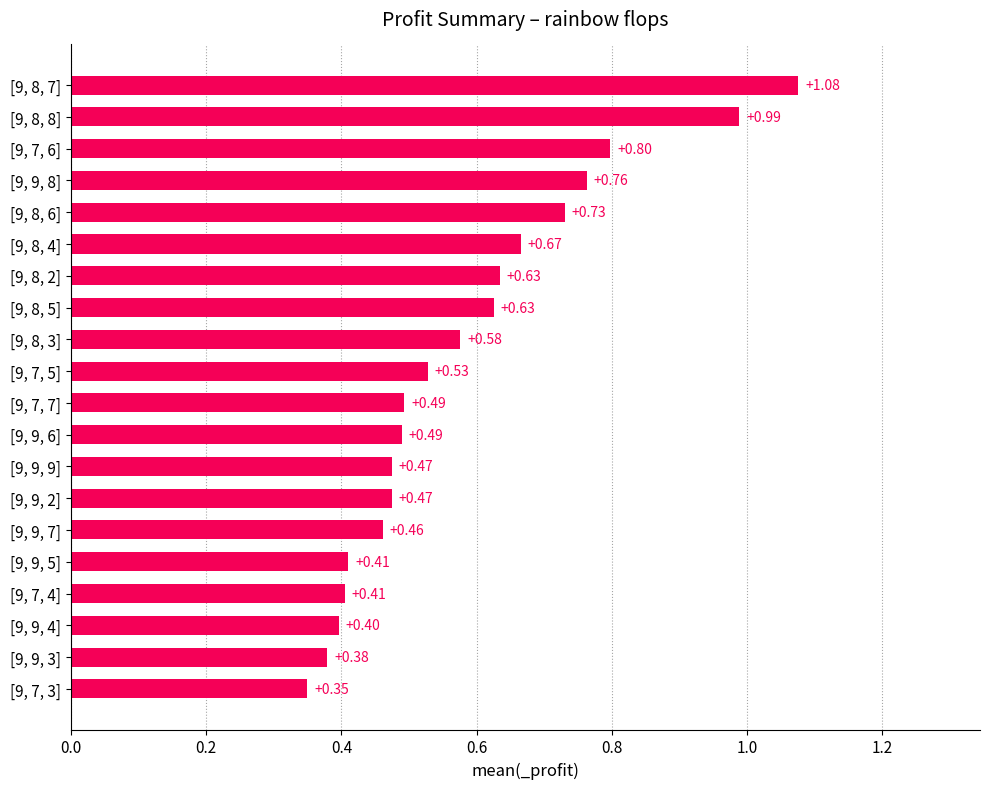

What is the sum of the values at [9, 8, 5] and [9, 8, 2]?

1.3